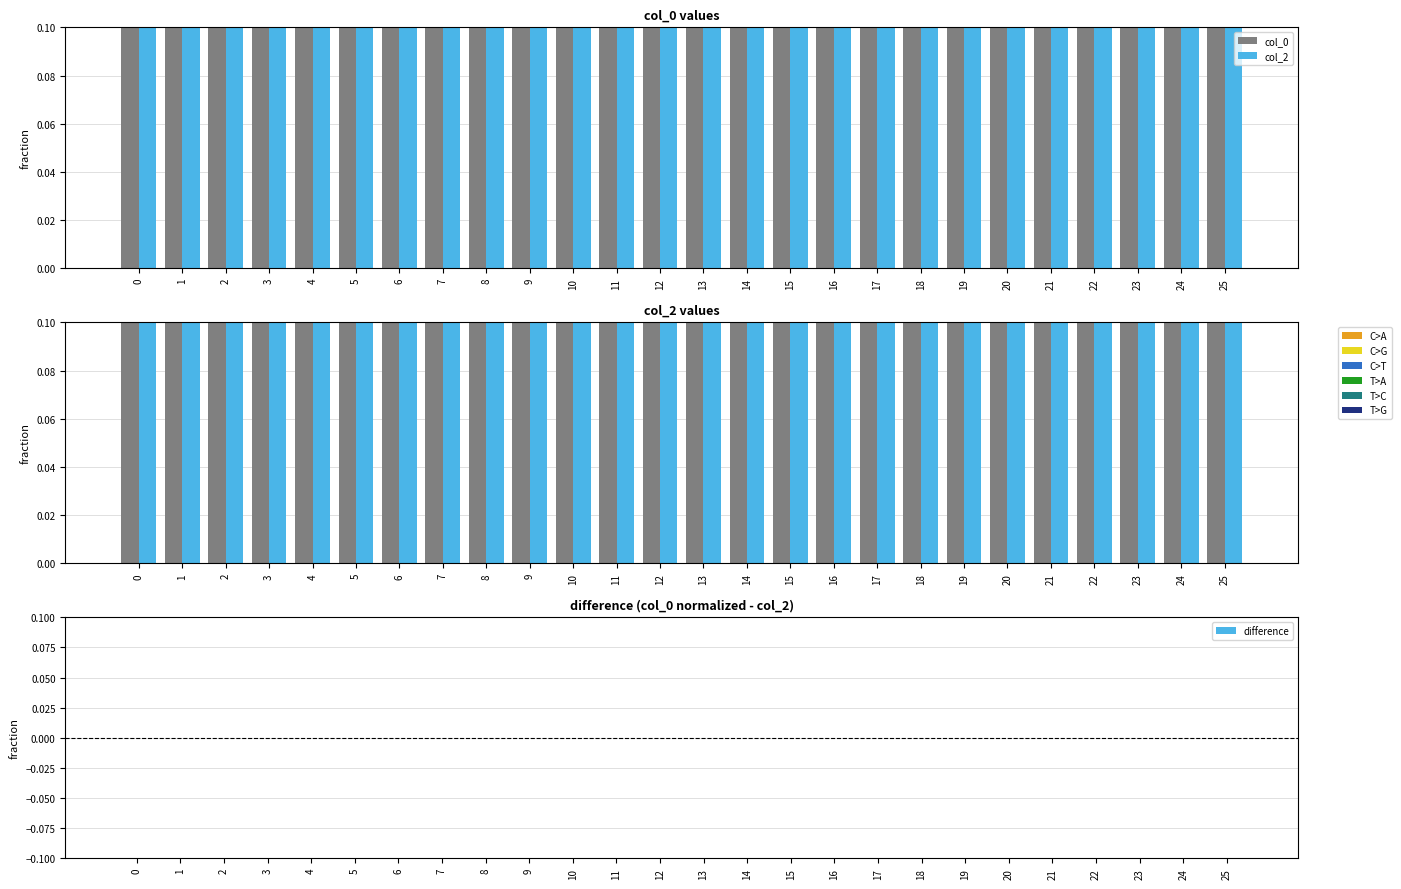

Reading right to left, extract all data points from this chart.

col_0: 25=0.1	24=0.1	23=0.1	22=0.1	21=0.1	20=0.1	19=0.1	18=0.1	17=0.1	16=0.1	15=0.1	14=0.1	13=0.1	12=0.1	11=0.1	10=0.1	9=0.1	8=0.1	7=0.1	6=0.1	5=0.1	4=0.1	3=0.1	2=0.1	1=0.1	0=0.1
col_2: 25=0.1	24=0.1	23=0.1	22=0.1	21=0.1	20=0.1	19=0.1	18=0.1	17=0.1	16=0.1	15=0.1	14=0.1	13=0.1	12=0.1	11=0.1	10=0.1	9=0.1	8=0.1	7=0.1	6=0.1	5=0.1	4=0.1	3=0.1	2=0.1	1=0.1	0=0.1
difference: 25=-0.0	24=-0.0	23=-0.0	22=-0.0	21=-0.0	20=-0.0	19=-0.0	18=-0.0	17=-0.0	16=-0.0	15=-0.0	14=-0.0	13=-0.0	12=-0.0	11=-0.0	10=-0.0	9=-0.0	8=-0.0	7=-0.0	6=-0.0	5=-0.0	4=-0.0	3=-0.0	2=-0.0	1=-0.0	0=-0.0